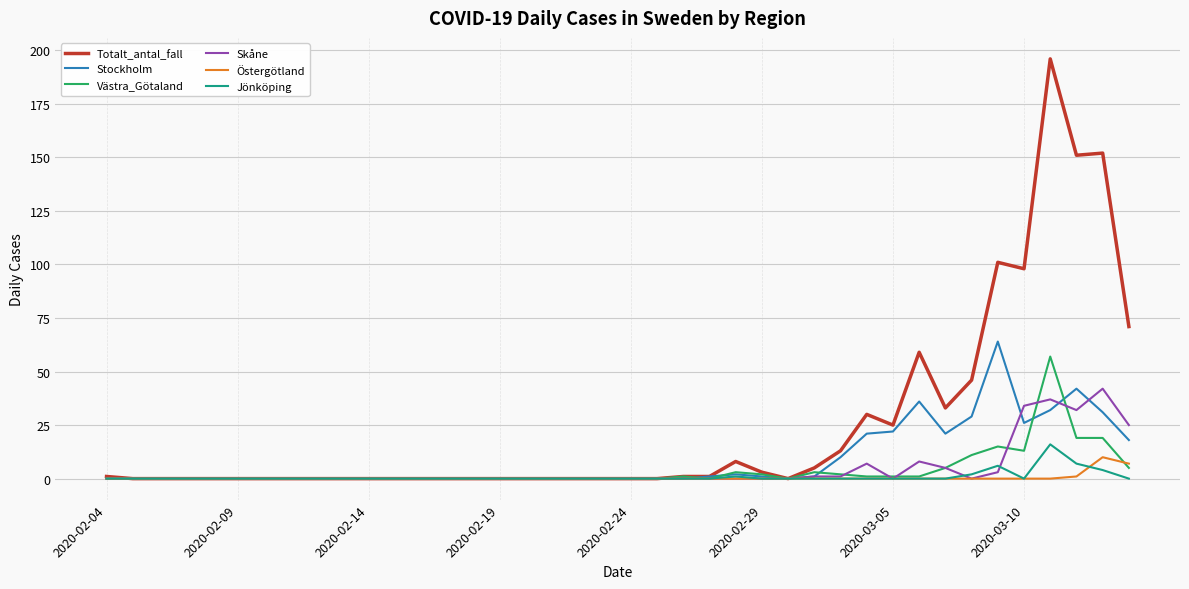

Which series has the largest range (max minus min)?

Totalt_antal_fall